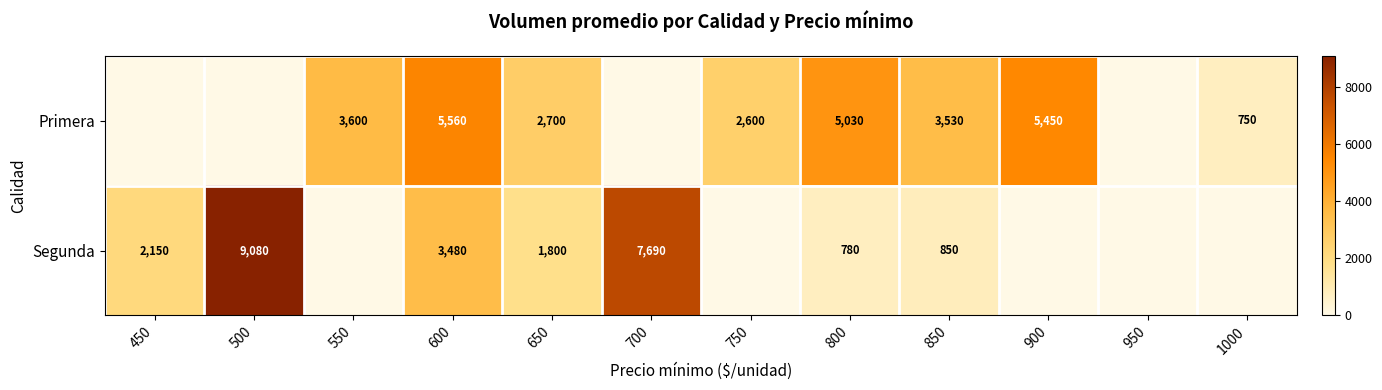

True or false: Primera has a value of 1854 at 650.

False